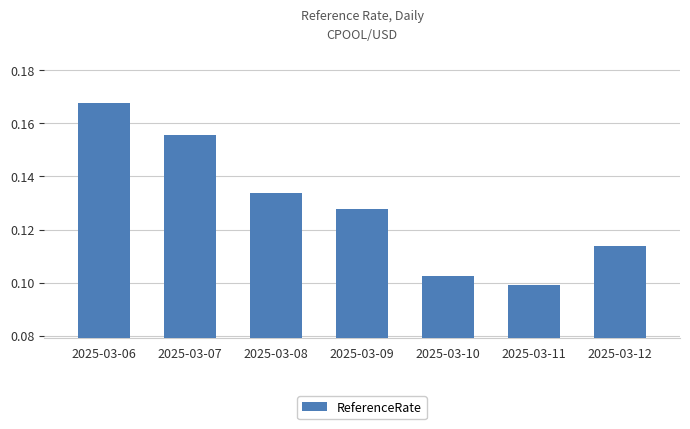

What is the sum of all values?

0.9